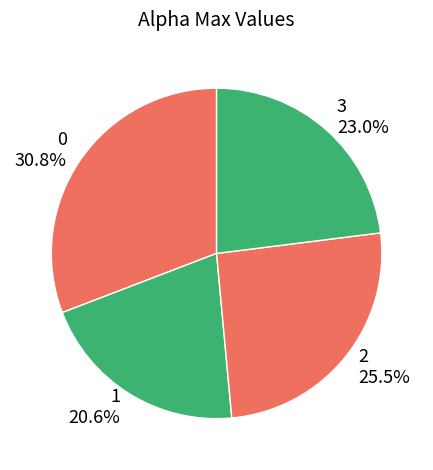

Which has a higher value, 2 or 1?

2